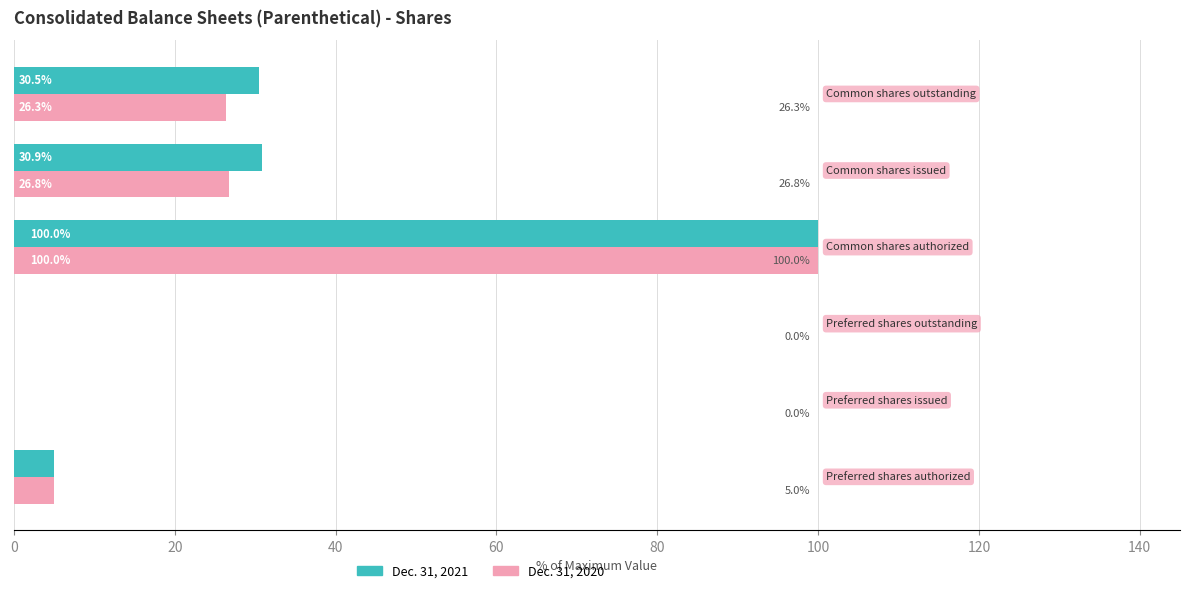

What is the highest value of the Dec. 31, 2021 series?

100.0